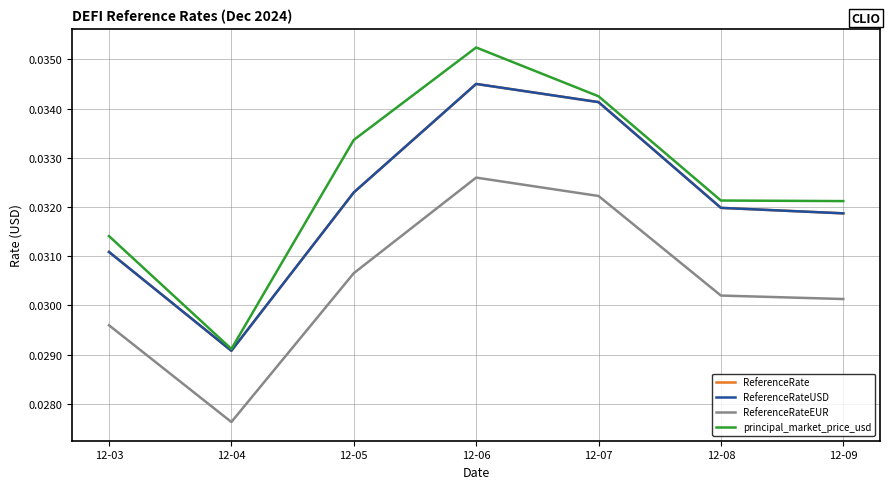

Which label corresponds to the largest value in the chart?

12-06